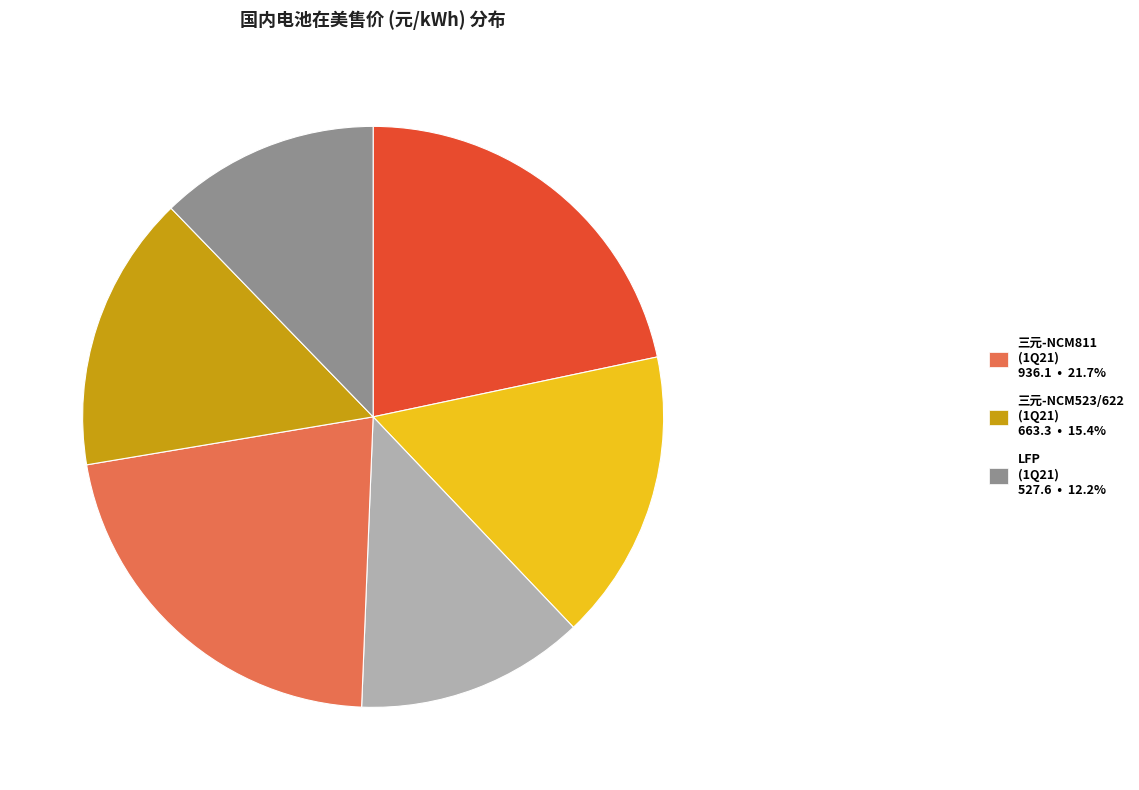

Does any single category account for the majority?

No